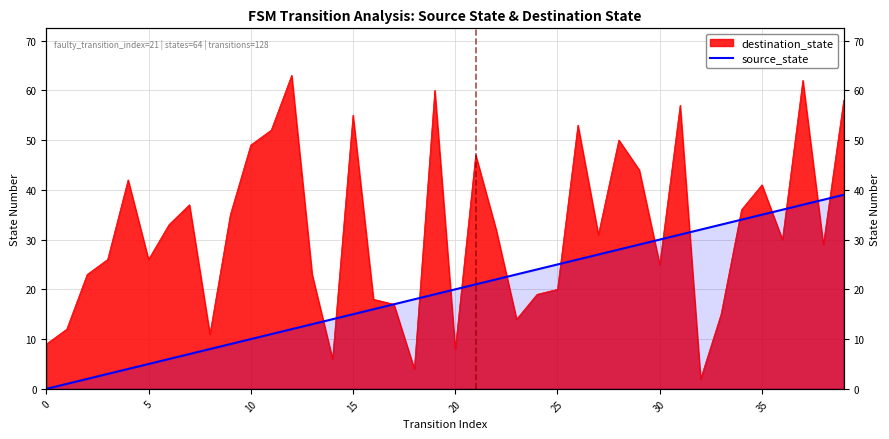

True or false: there are more than 2 points higher than both neighbors.

False